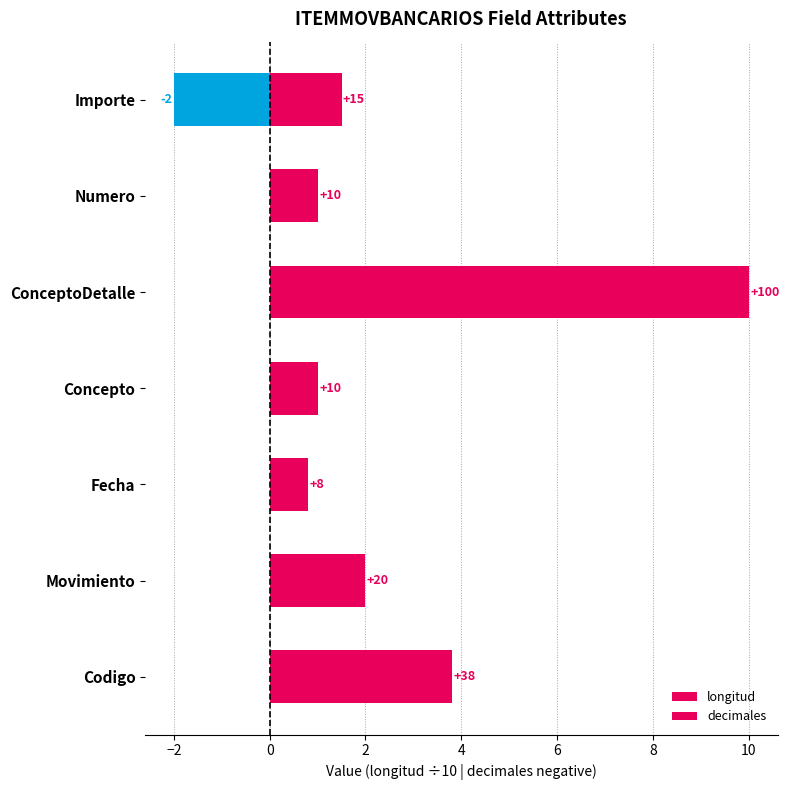

What is the value of the decimales bar at the 7th from the left?

-2.0